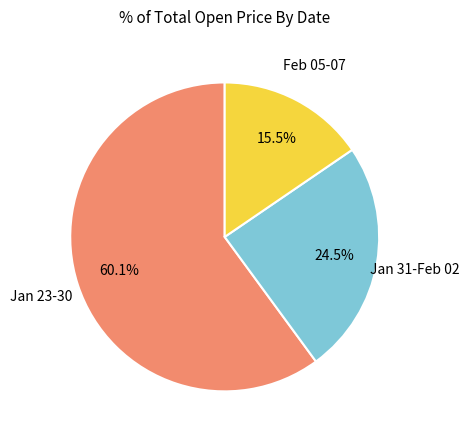

Does any single category account for the majority?

Yes